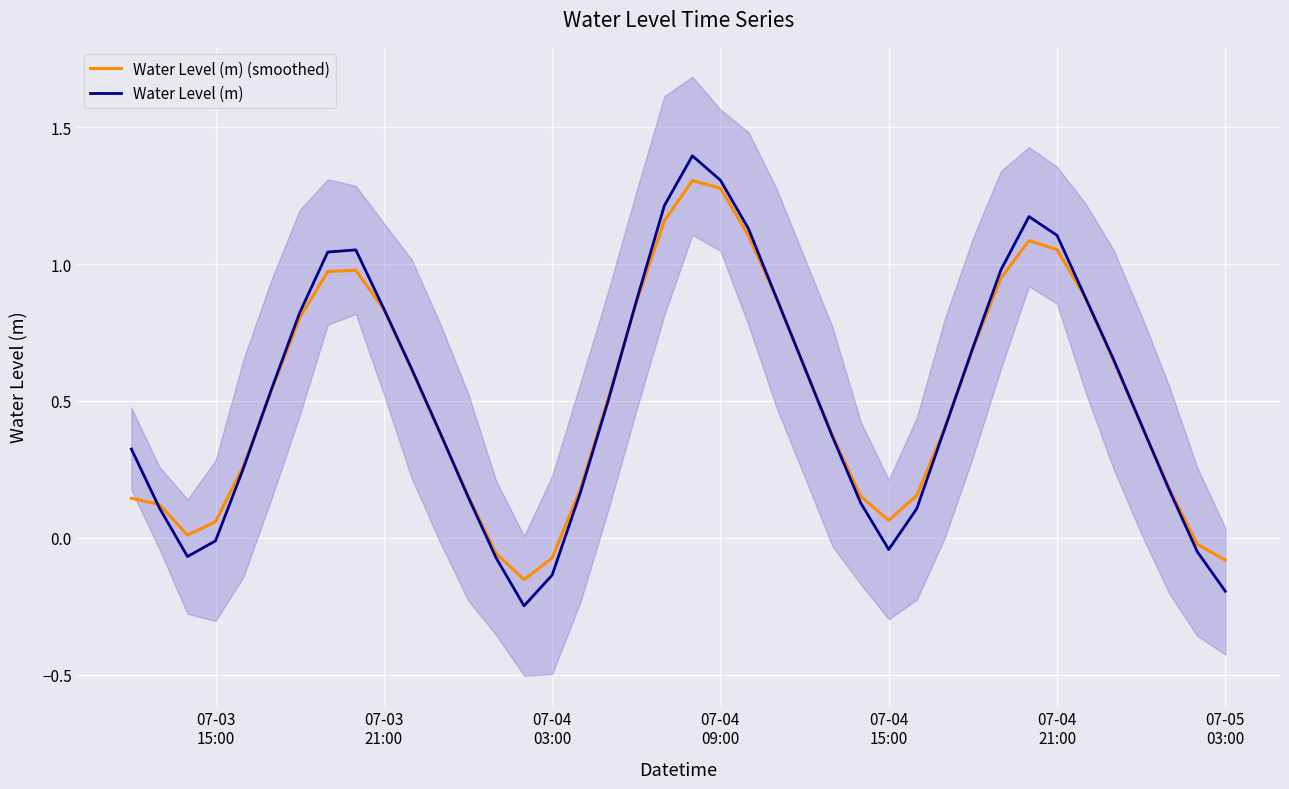

Which series has the widest spread of values?

Water Level (m)